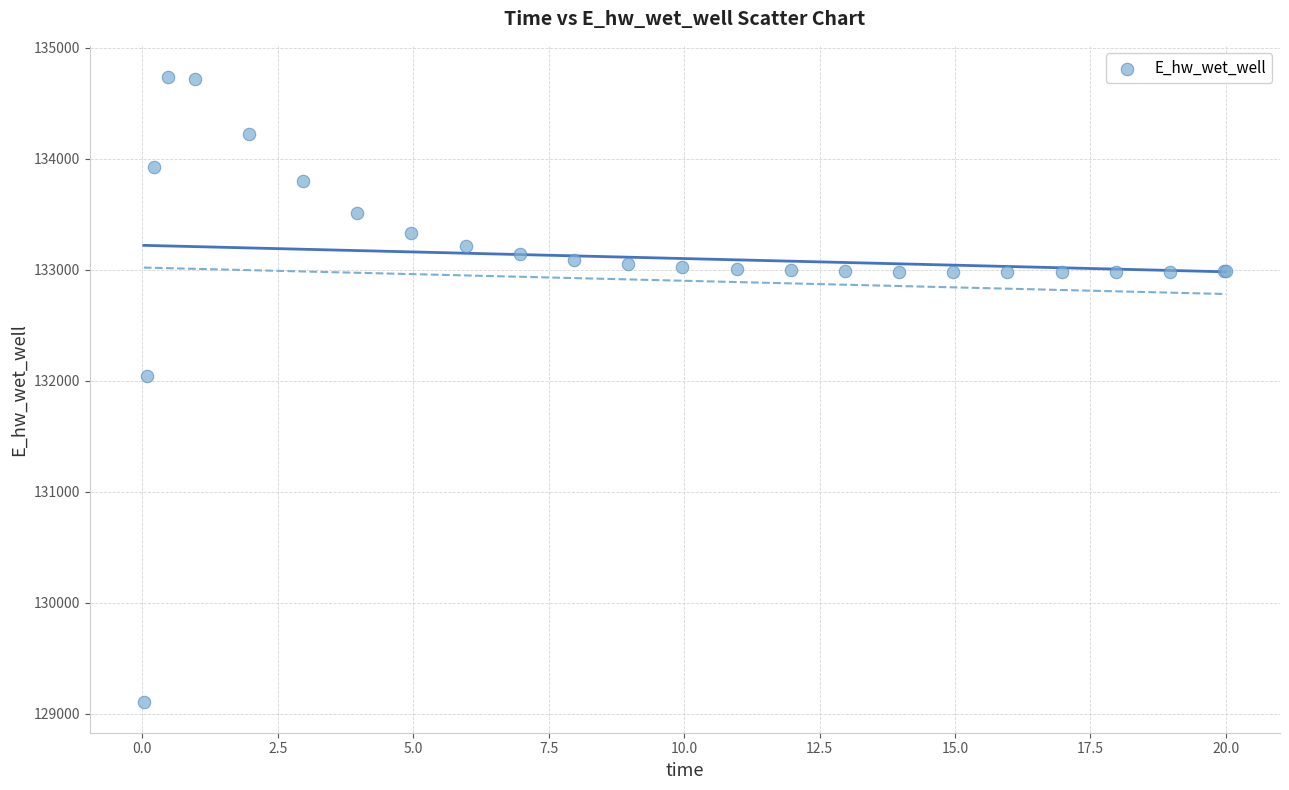

What Y value in the scatter plot is closest to 131922?

132045.5